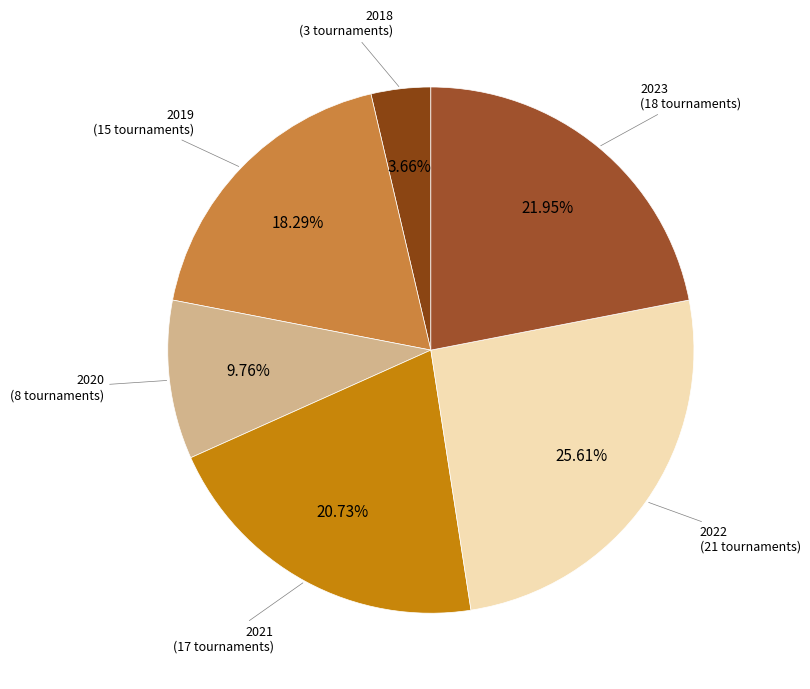

Approximately how many times larger is the value at 2023 compared to 2018?

6.0